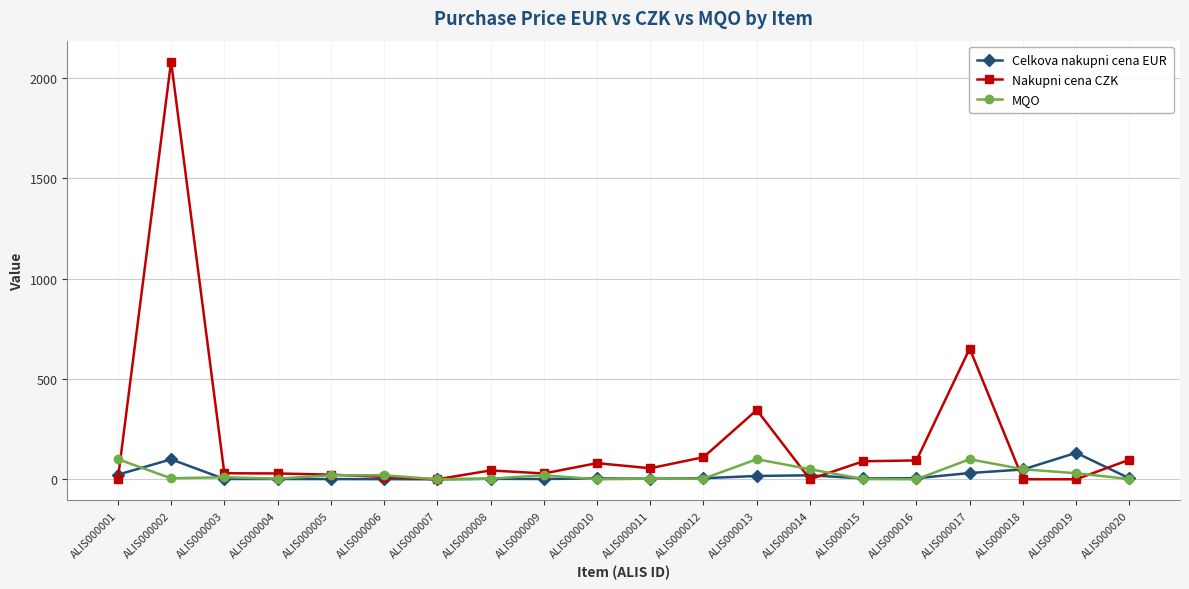

What is the sum of the MQO values at ALIS000017 and ALIS000003?

110.0